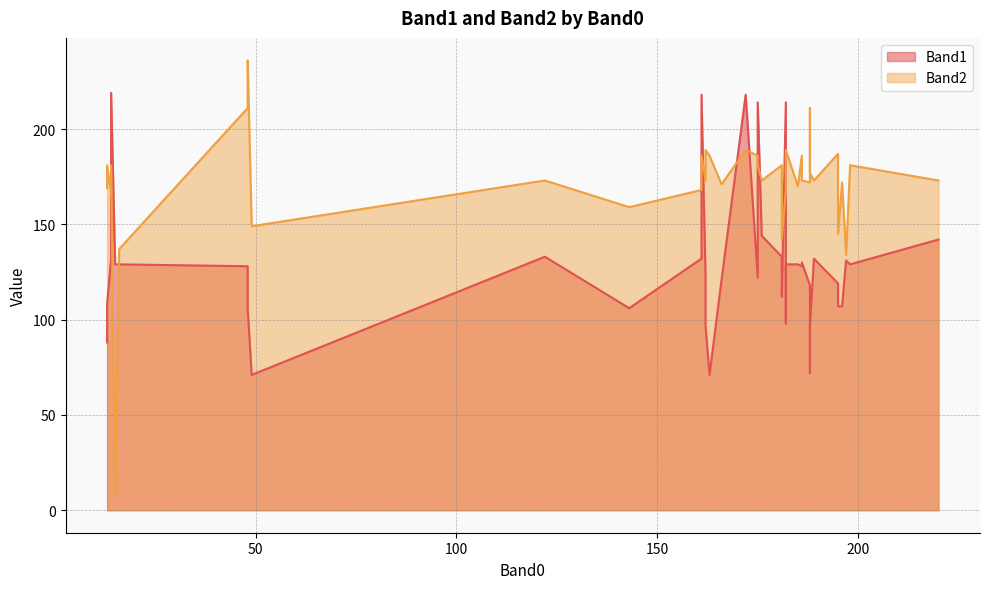

What is the difference between the Band2 values at 186 and 49?

24